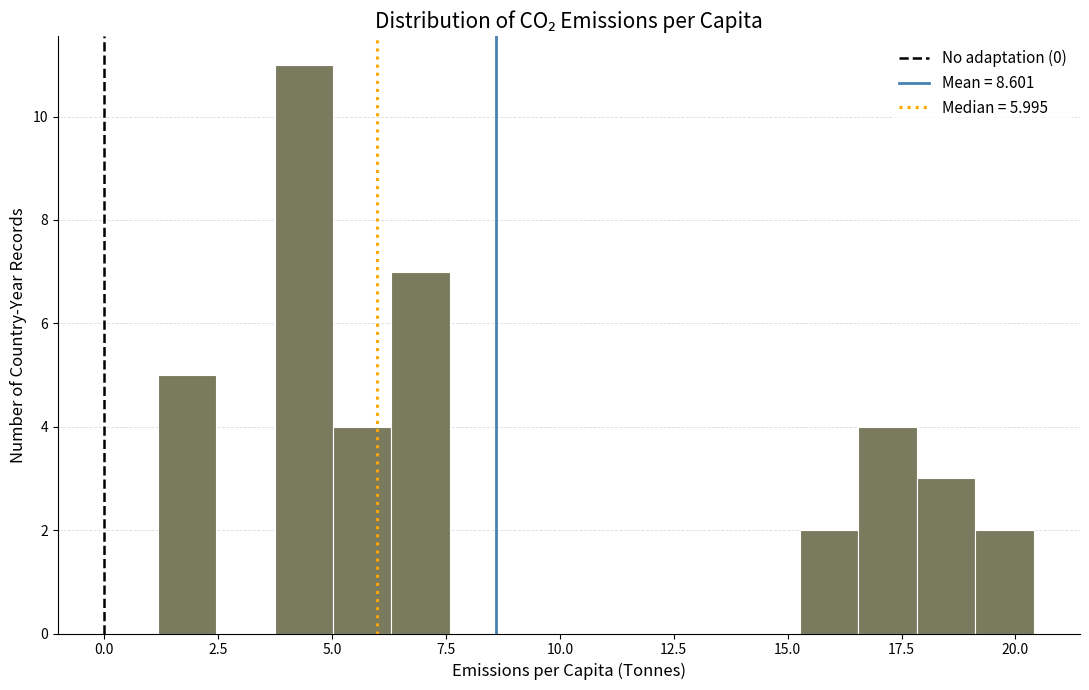

Read against the x-axis, roughly where is the centre of the tallest bar?

4.5